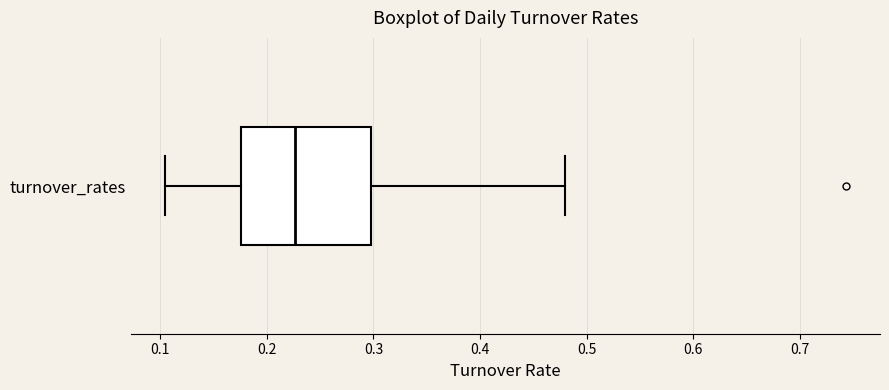

Transcribe this box plot: give where the median line is, the range the box spans, and where the two whiskers end, as read against the x-axis. The values are not printed on the chart, so give them approximately, as read against the axis.

median 0.23, box 0.18 to 0.30, whiskers 0.10 to 0.48